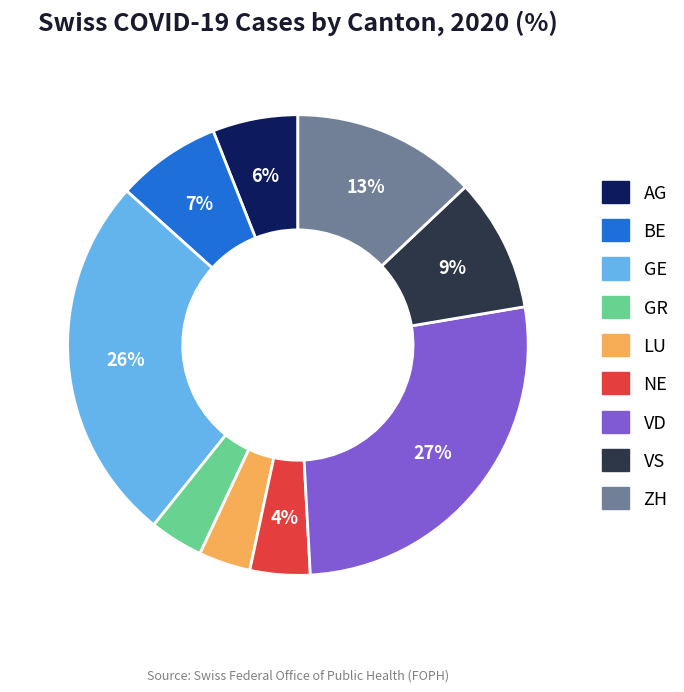

To the nearest percent, what percentage of the pie is ZH?

13%